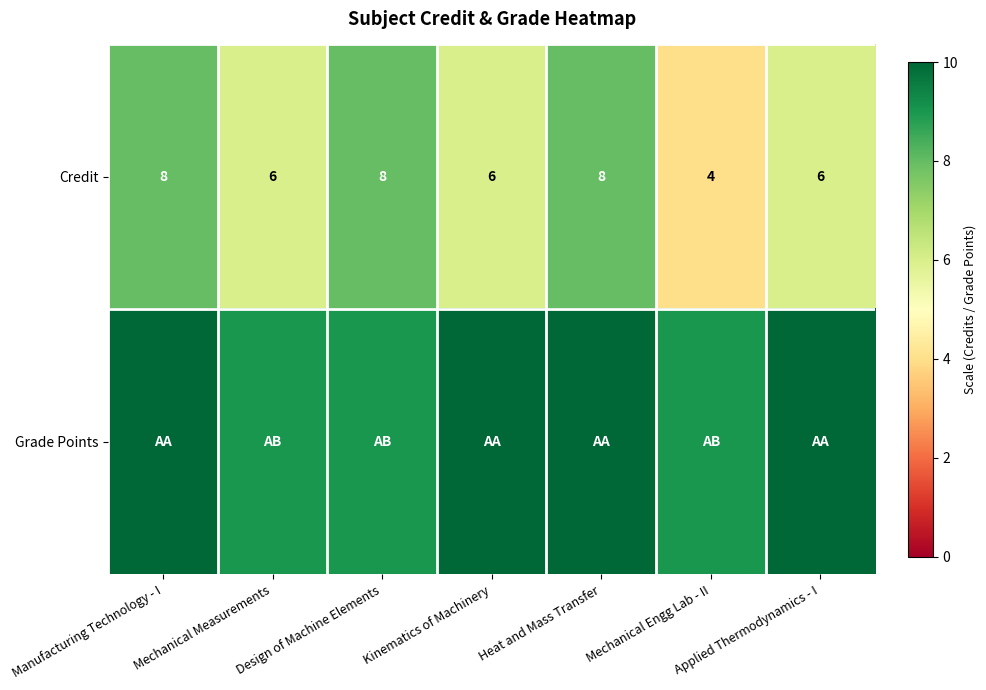

The value of Credit at Design of Machine Elements is 5. True or false?

False